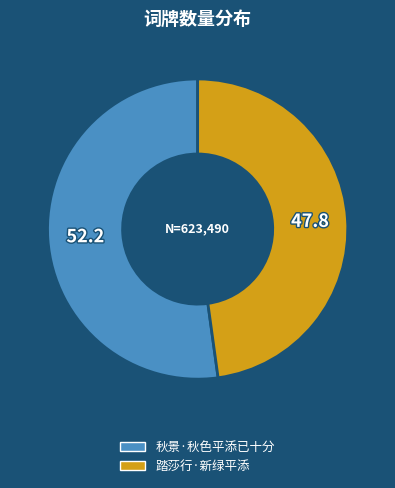

Is there a majority slice in this chart?

Yes